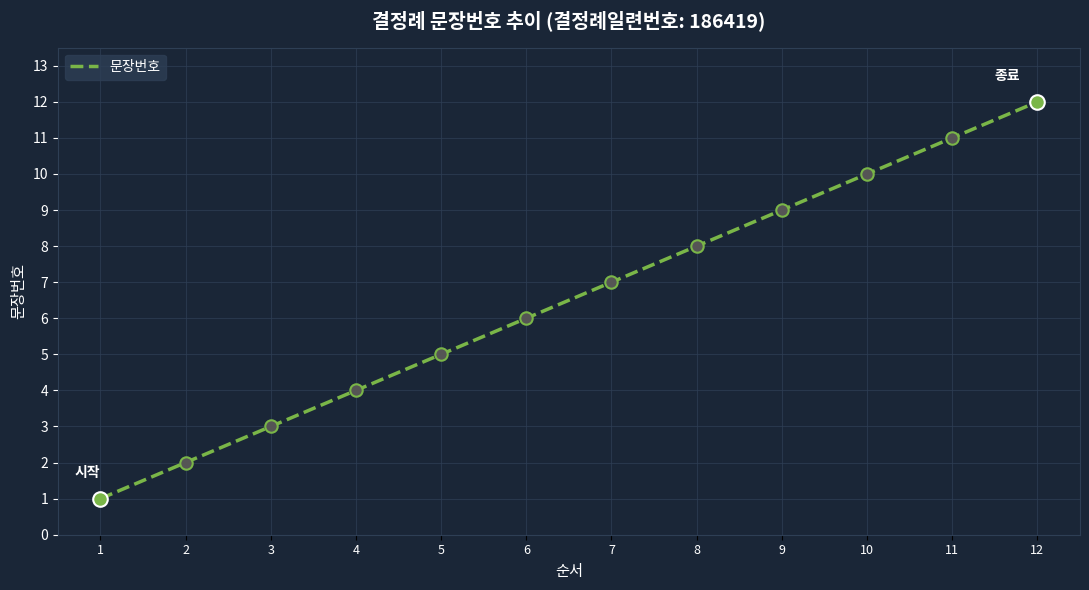

Approximately how many times larger is the value at 6 compared to 11?

0.5